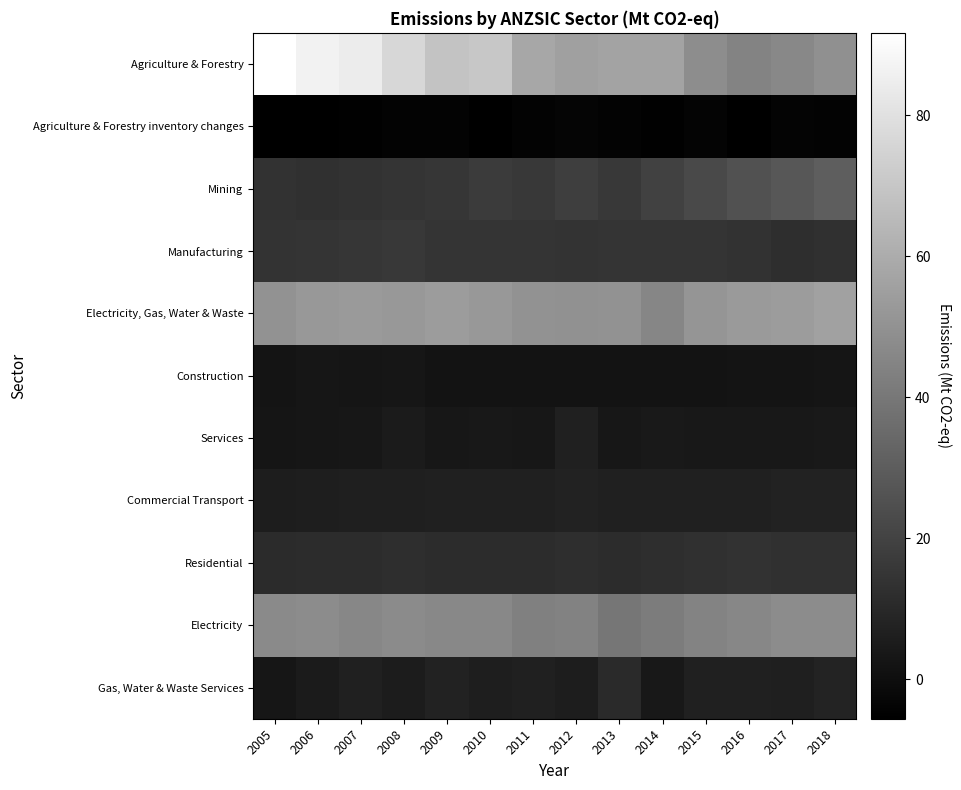

What is the total value across all series at 2017?

217.2